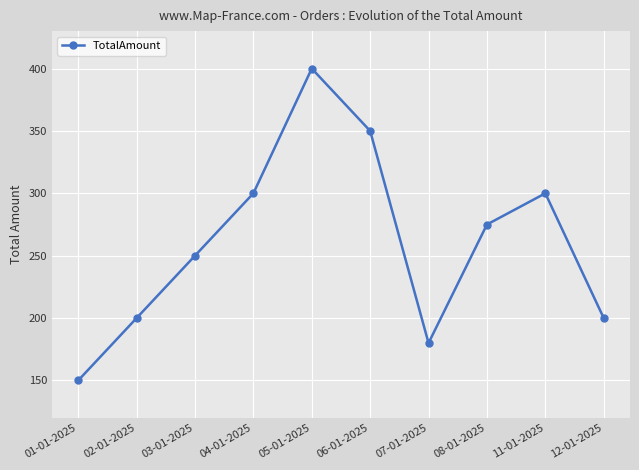

Where does the data first go above 275?

04-01-2025